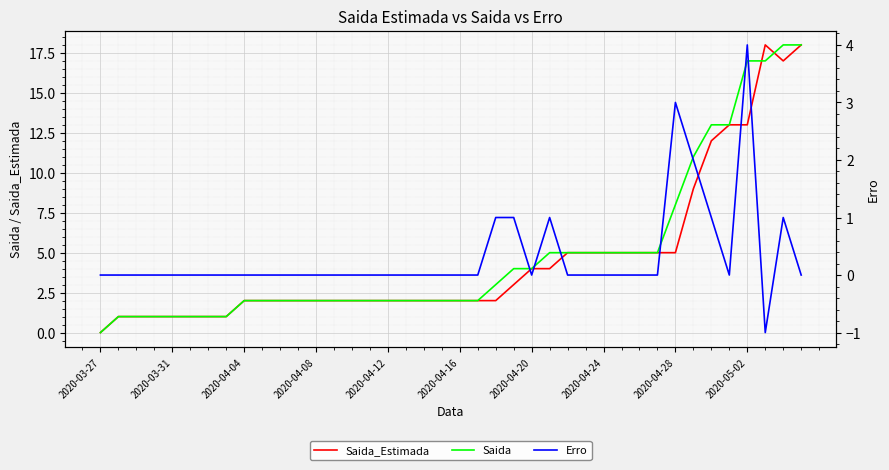

How many lines are shown in the chart?

3